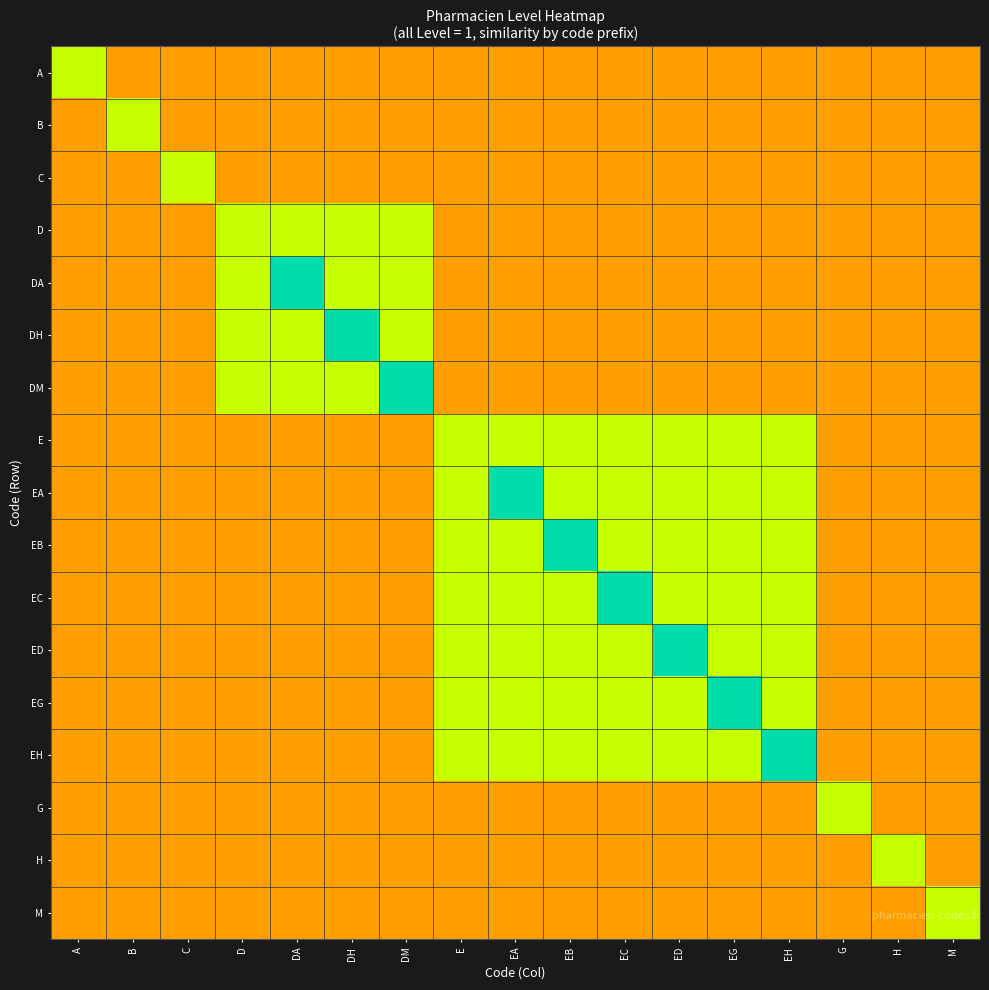

Reading right to left, transcribe all the data shown in this chart.

A: M=1	H=1	G=1	EH=1	EG=1	ED=1	EC=1	EB=1	EA=1	E=1	DM=1	DH=1	DA=1	D=1	C=1	B=1	A=2
B: M=1	H=1	G=1	EH=1	EG=1	ED=1	EC=1	EB=1	EA=1	E=1	DM=1	DH=1	DA=1	D=1	C=1	B=2	A=1
C: M=1	H=1	G=1	EH=1	EG=1	ED=1	EC=1	EB=1	EA=1	E=1	DM=1	DH=1	DA=1	D=1	C=2	B=1	A=1
D: M=1	H=1	G=1	EH=1	EG=1	ED=1	EC=1	EB=1	EA=1	E=1	DM=2	DH=2	DA=2	D=2	C=1	B=1	A=1
DA: M=1	H=1	G=1	EH=1	EG=1	ED=1	EC=1	EB=1	EA=1	E=1	DM=2	DH=2	DA=3	D=2	C=1	B=1	A=1
DH: M=1	H=1	G=1	EH=1	EG=1	ED=1	EC=1	EB=1	EA=1	E=1	DM=2	DH=3	DA=2	D=2	C=1	B=1	A=1
DM: M=1	H=1	G=1	EH=1	EG=1	ED=1	EC=1	EB=1	EA=1	E=1	DM=3	DH=2	DA=2	D=2	C=1	B=1	A=1
E: M=1	H=1	G=1	EH=2	EG=2	ED=2	EC=2	EB=2	EA=2	E=2	DM=1	DH=1	DA=1	D=1	C=1	B=1	A=1
EA: M=1	H=1	G=1	EH=2	EG=2	ED=2	EC=2	EB=2	EA=3	E=2	DM=1	DH=1	DA=1	D=1	C=1	B=1	A=1
EB: M=1	H=1	G=1	EH=2	EG=2	ED=2	EC=2	EB=3	EA=2	E=2	DM=1	DH=1	DA=1	D=1	C=1	B=1	A=1
EC: M=1	H=1	G=1	EH=2	EG=2	ED=2	EC=3	EB=2	EA=2	E=2	DM=1	DH=1	DA=1	D=1	C=1	B=1	A=1
ED: M=1	H=1	G=1	EH=2	EG=2	ED=3	EC=2	EB=2	EA=2	E=2	DM=1	DH=1	DA=1	D=1	C=1	B=1	A=1
EG: M=1	H=1	G=1	EH=2	EG=3	ED=2	EC=2	EB=2	EA=2	E=2	DM=1	DH=1	DA=1	D=1	C=1	B=1	A=1
EH: M=1	H=1	G=1	EH=3	EG=2	ED=2	EC=2	EB=2	EA=2	E=2	DM=1	DH=1	DA=1	D=1	C=1	B=1	A=1
G: M=1	H=1	G=2	EH=1	EG=1	ED=1	EC=1	EB=1	EA=1	E=1	DM=1	DH=1	DA=1	D=1	C=1	B=1	A=1
H: M=1	H=2	G=1	EH=1	EG=1	ED=1	EC=1	EB=1	EA=1	E=1	DM=1	DH=1	DA=1	D=1	C=1	B=1	A=1
M: M=2	H=1	G=1	EH=1	EG=1	ED=1	EC=1	EB=1	EA=1	E=1	DM=1	DH=1	DA=1	D=1	C=1	B=1	A=1